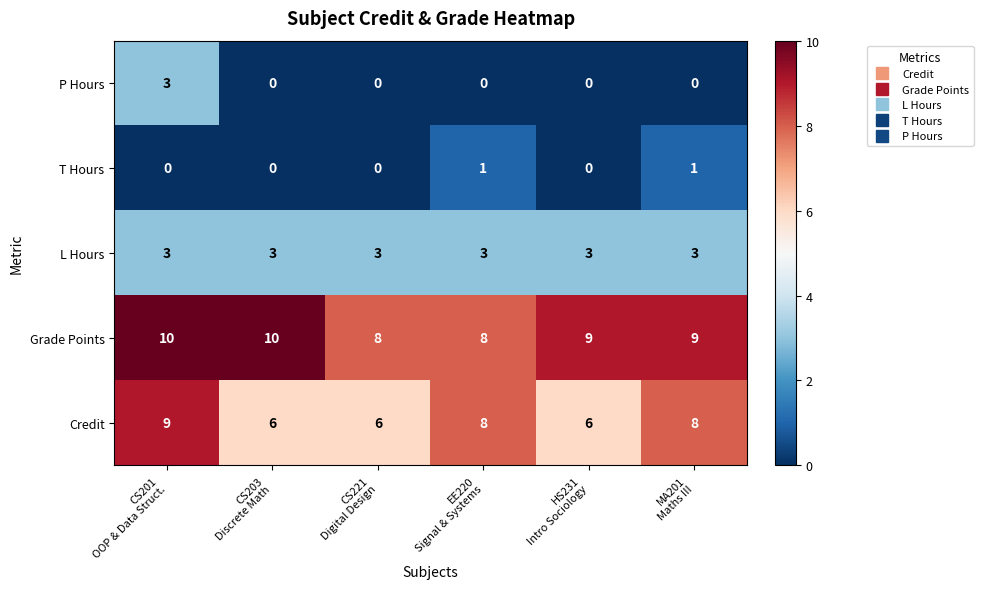

How many T Hours values are between 0 and 1?

6